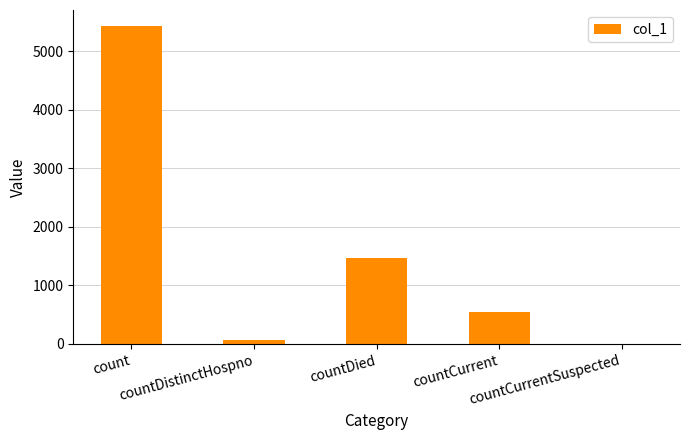

Reading right to left, list all the values displayed in this chart.

countCurrentSuspected=0	countCurrent=538	countDied=1474	countDistinctHospno=76	count=5431